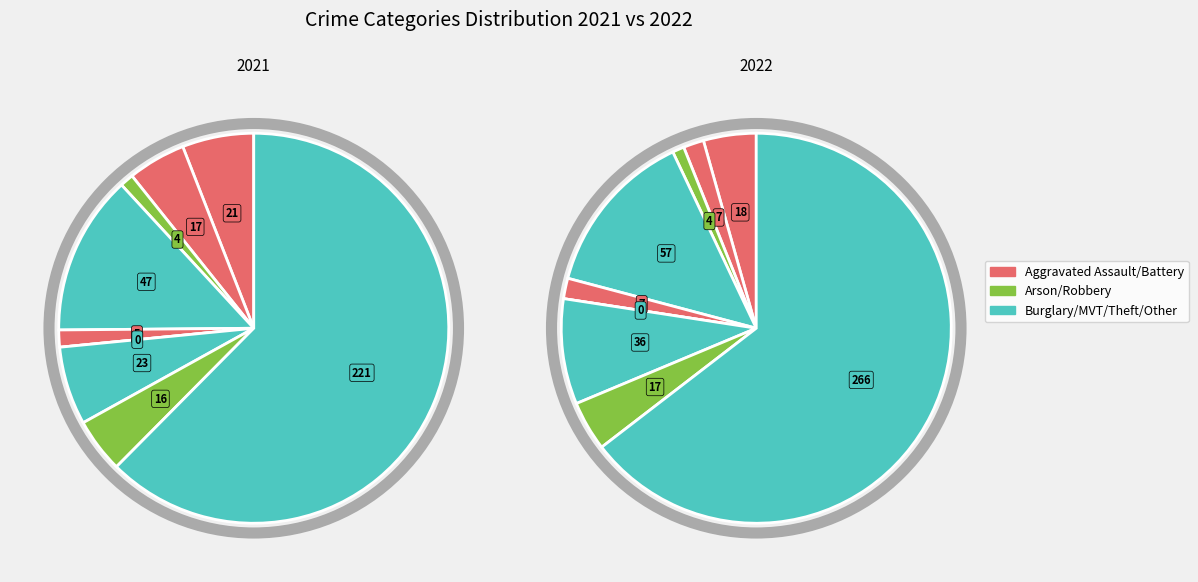

To the nearest percent, what is the difference between the Robbery and Burglary slice percentages?

9%